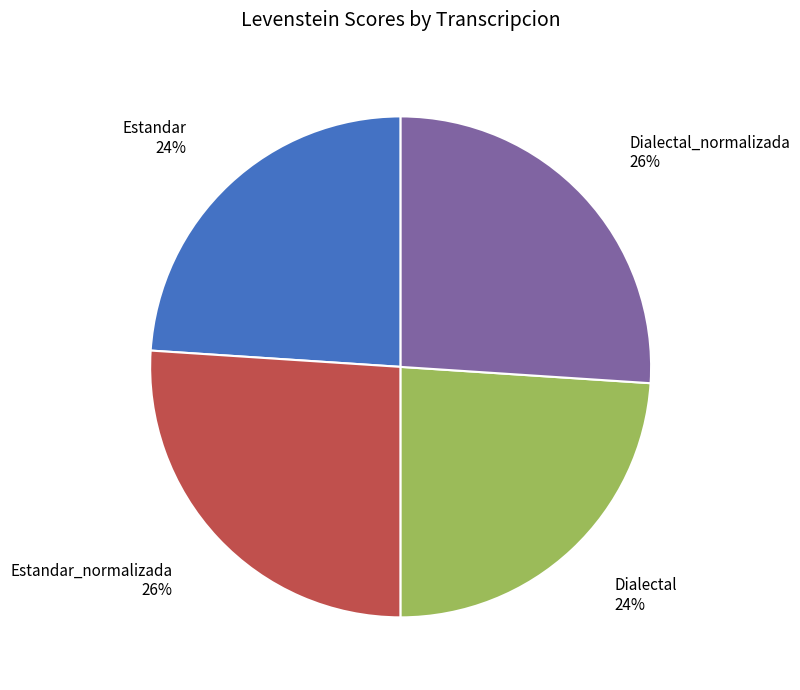

To the nearest percent, what is the average slice percentage?

25%